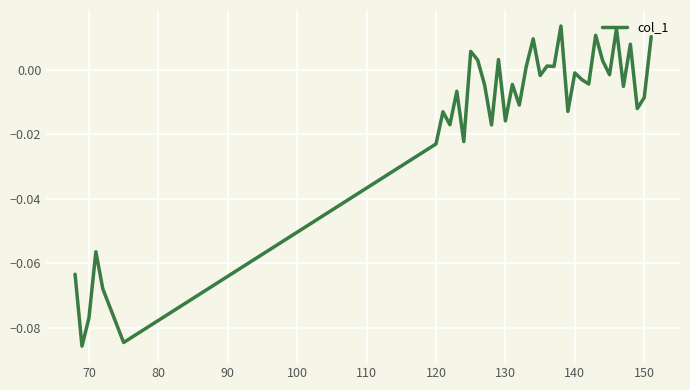

Where is the first local minimum?

70